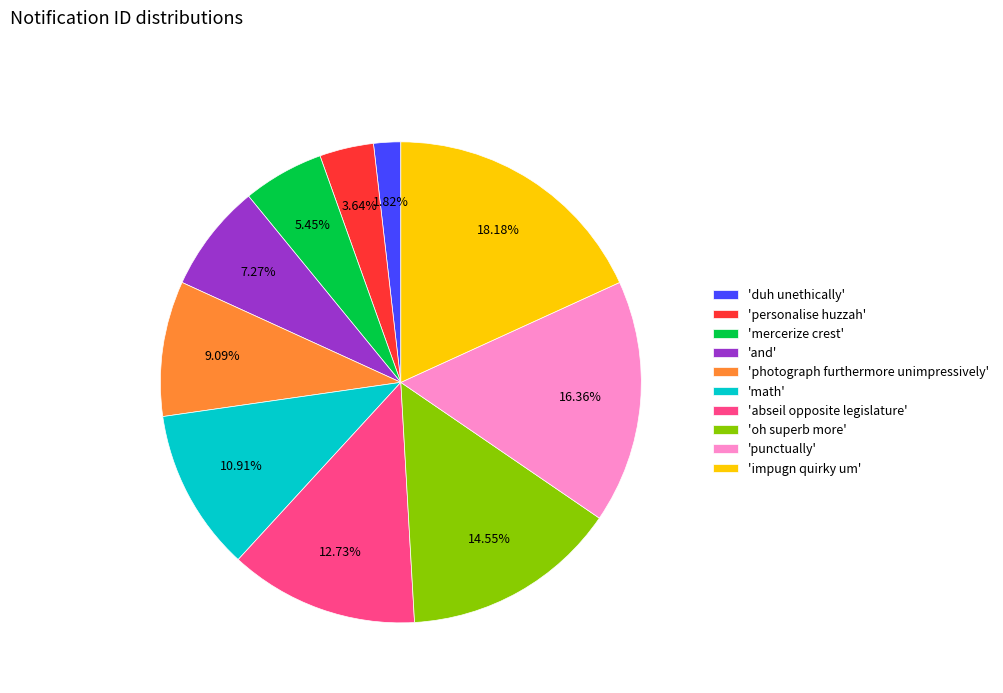

To the nearest percent, what is the difference between the largest and smallest slice percentages?

16%